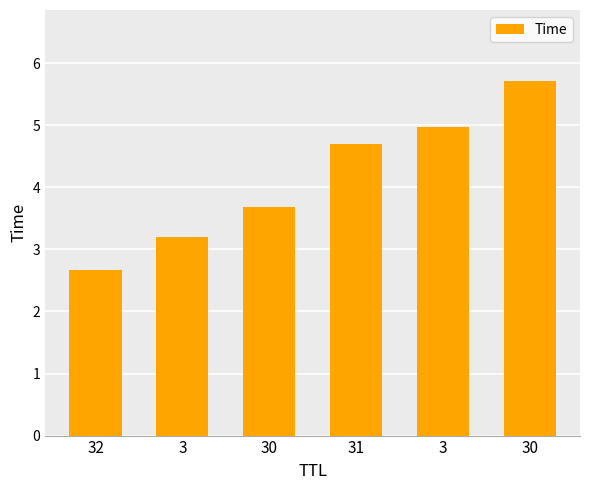

The value at 3 is 1.8. True or false?

False